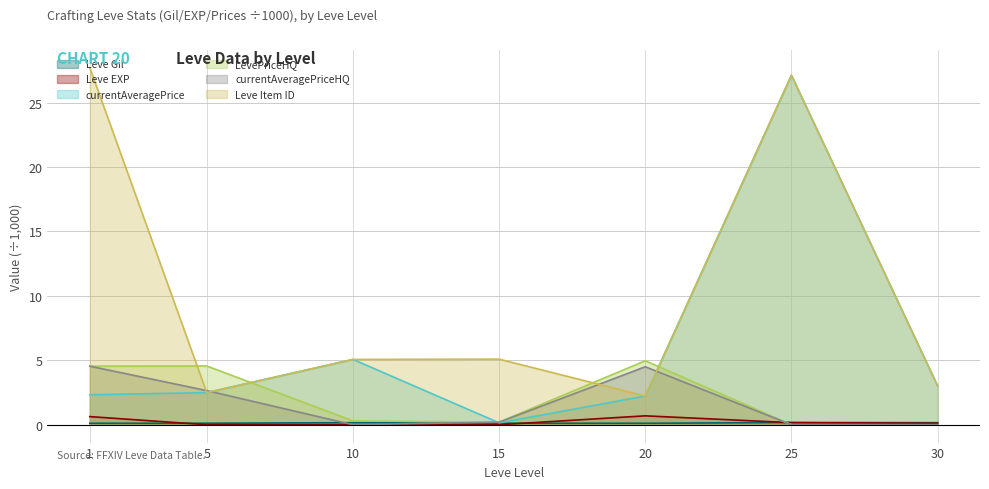

Rank the series at 15 from lowest to highest value.

Leve EXP, Leve Gil, currentAveragePrice, LevePriceHQ, currentAveragePriceHQ, Leve Item ID